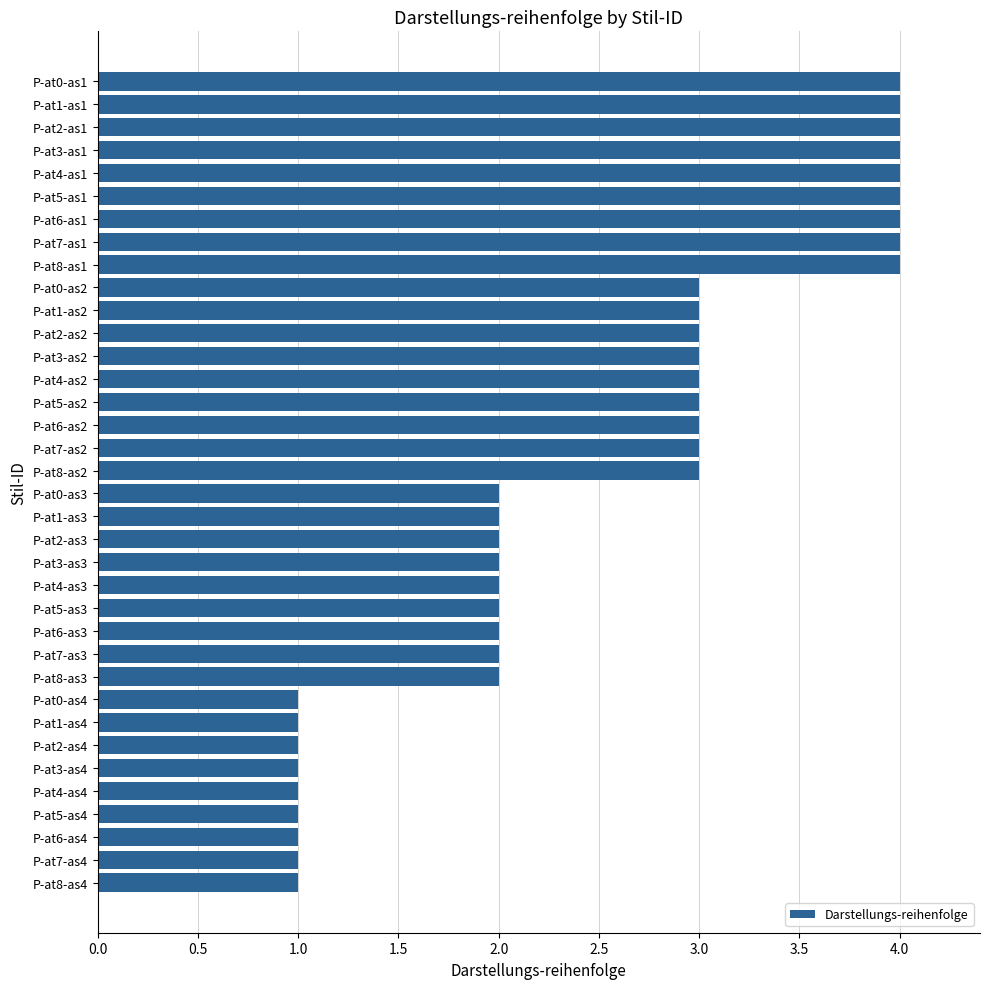

How many data points are less than 3?

18